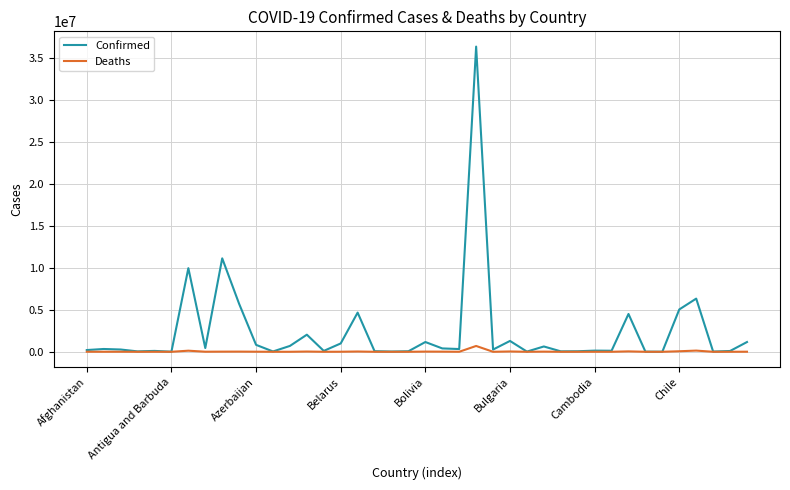

Which series has the largest range (max minus min)?

Confirmed